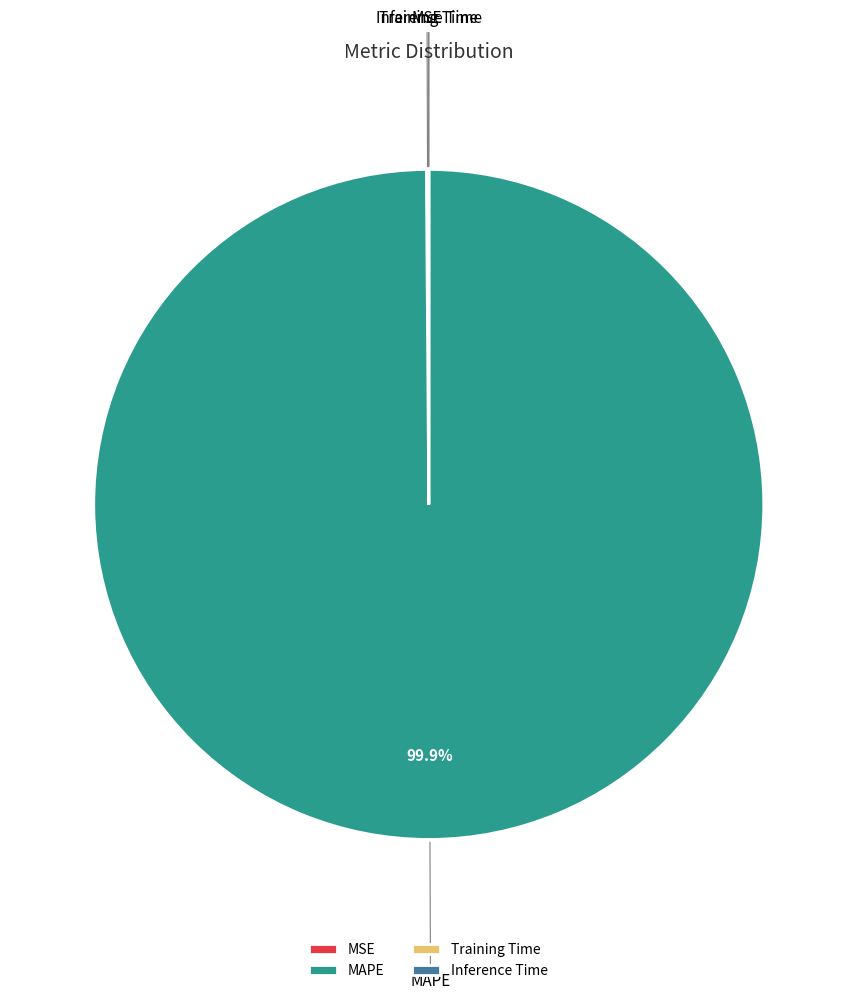

What is the majority slice?

MAPE